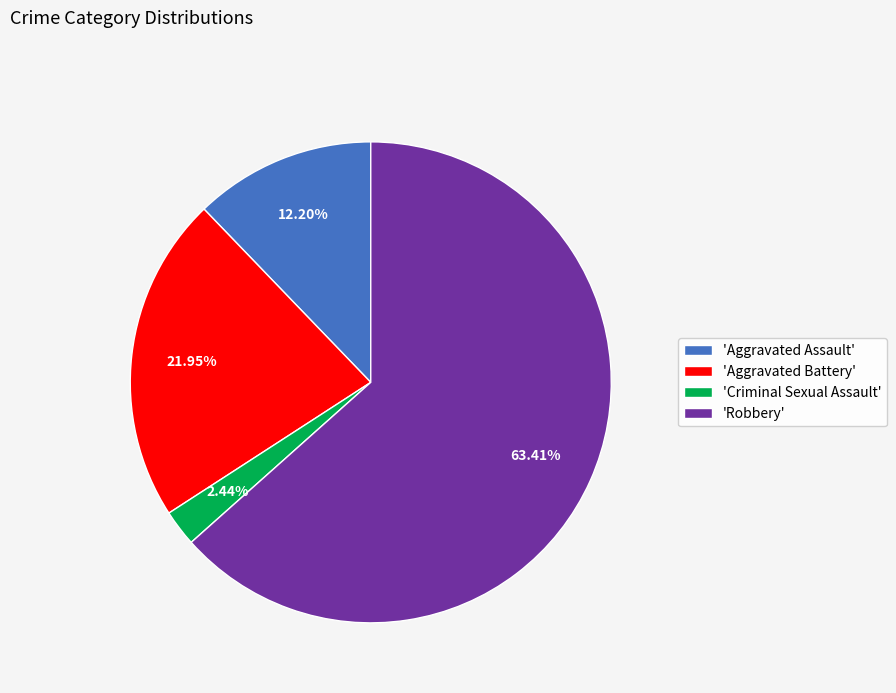

Count the number of slices in the pie.

4